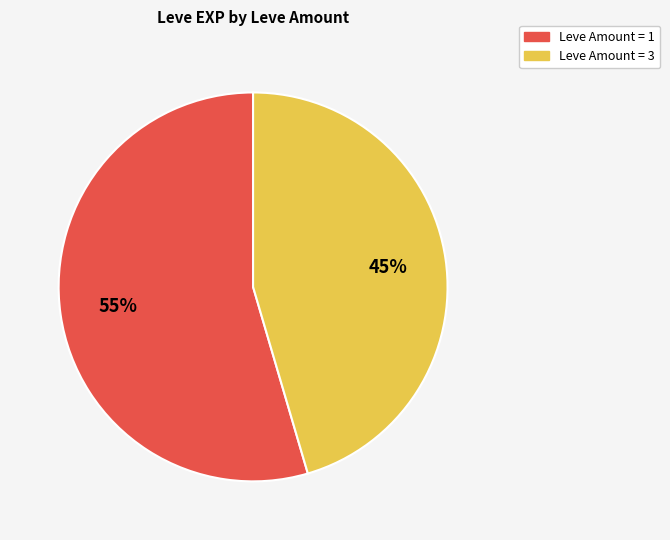

To the nearest percent, what is the average slice percentage?

50%